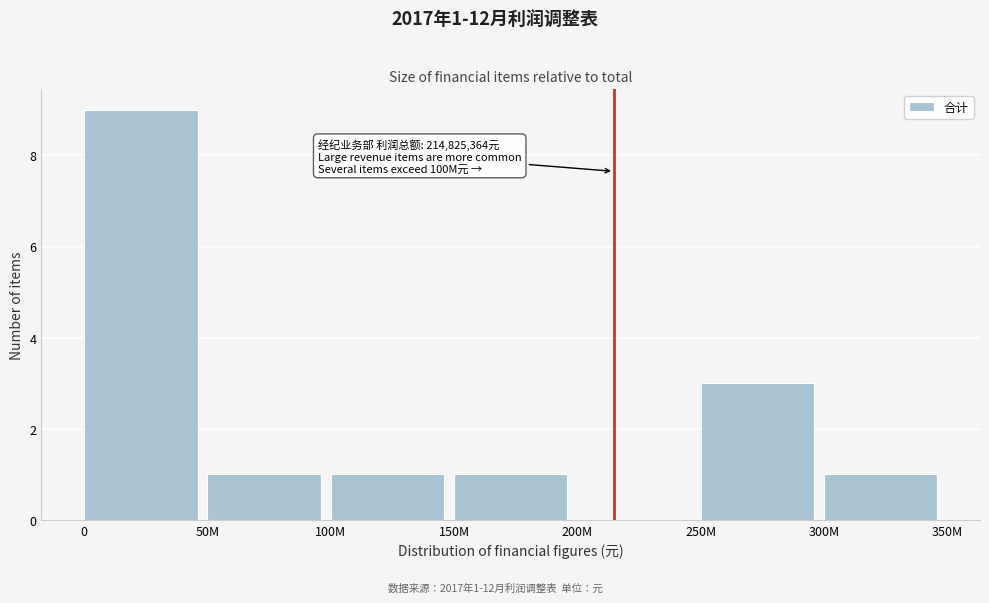

Reading left to right, list all the values displayed in this chart.

0=9	50M=1	100M=1	150M=1	200M=0	250M=3	300M=1